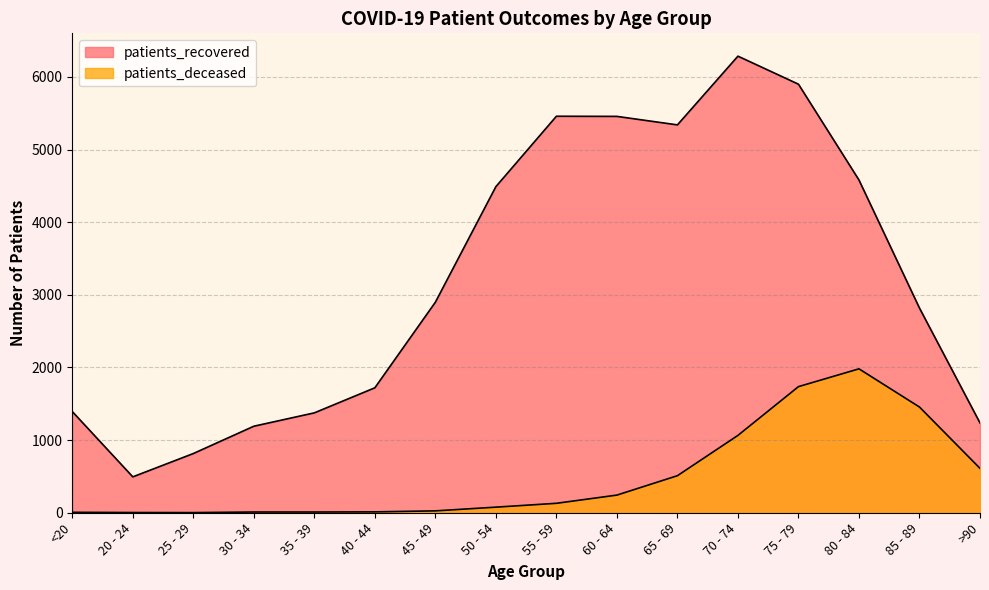

The patients_deceased series shows 4 at 20 - 24. True or false?

False